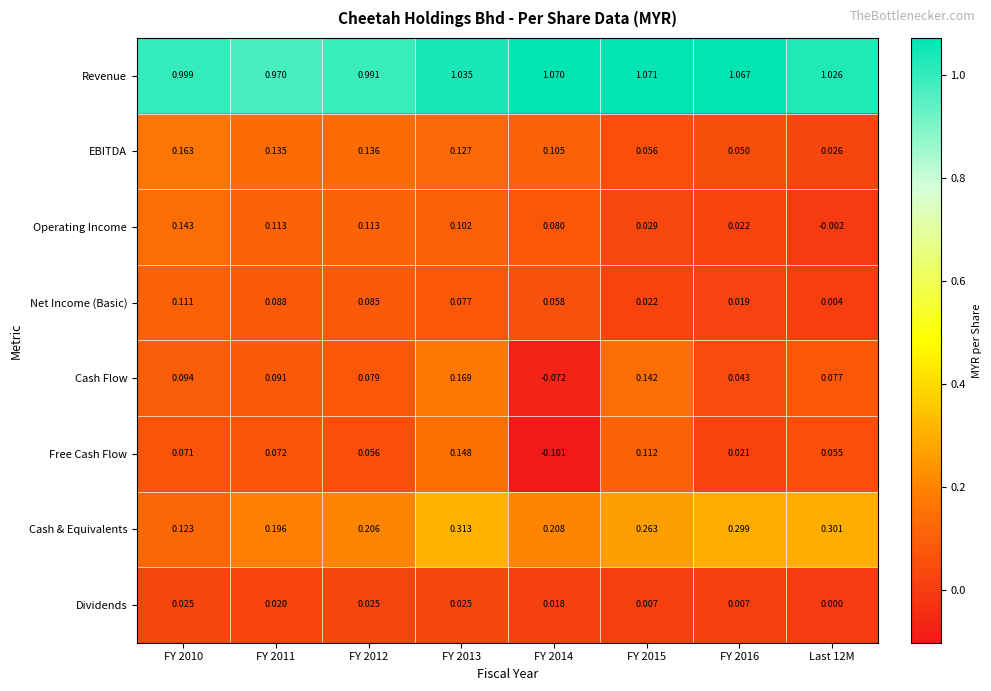

List the series in order of their peak value, highest first.

Revenue, Cash & Equivalents, Cash Flow, EBITDA, Free Cash Flow, Operating Income, Net Income (Basic), Dividends